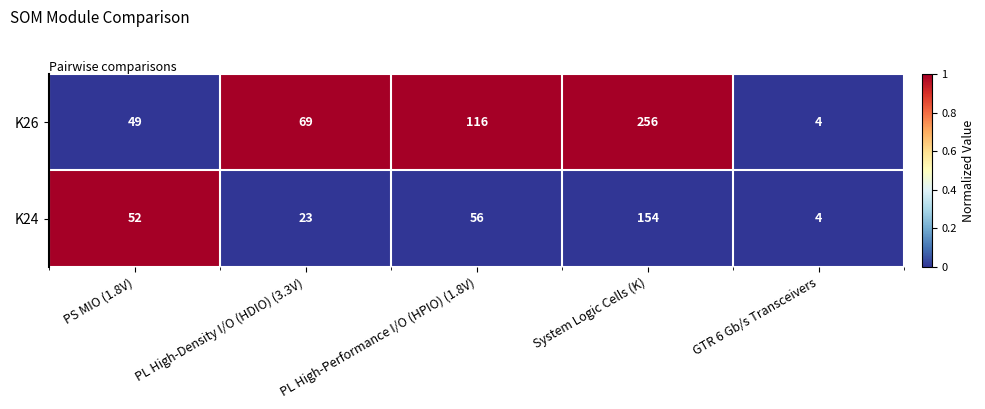

Is it true that K24 equals 91 at System Logic Cells (K)?

False